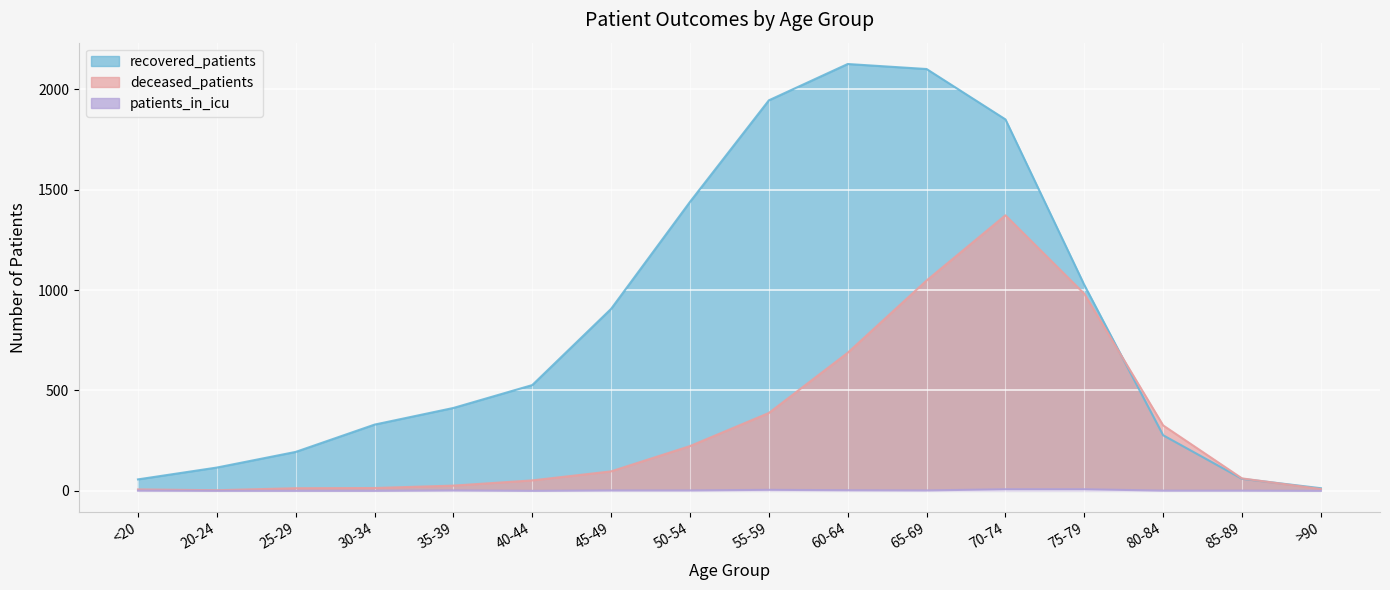

How many categories are shown in the chart?

16